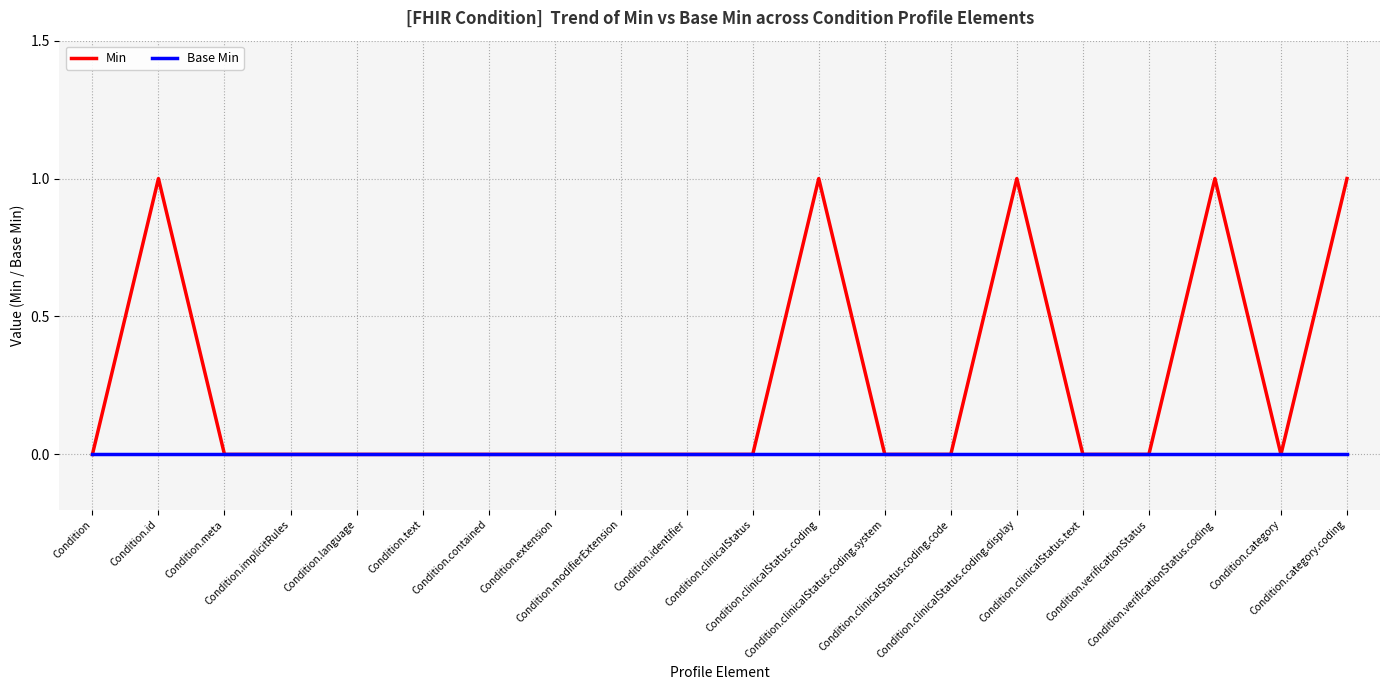

How many lines are shown in the chart?

2